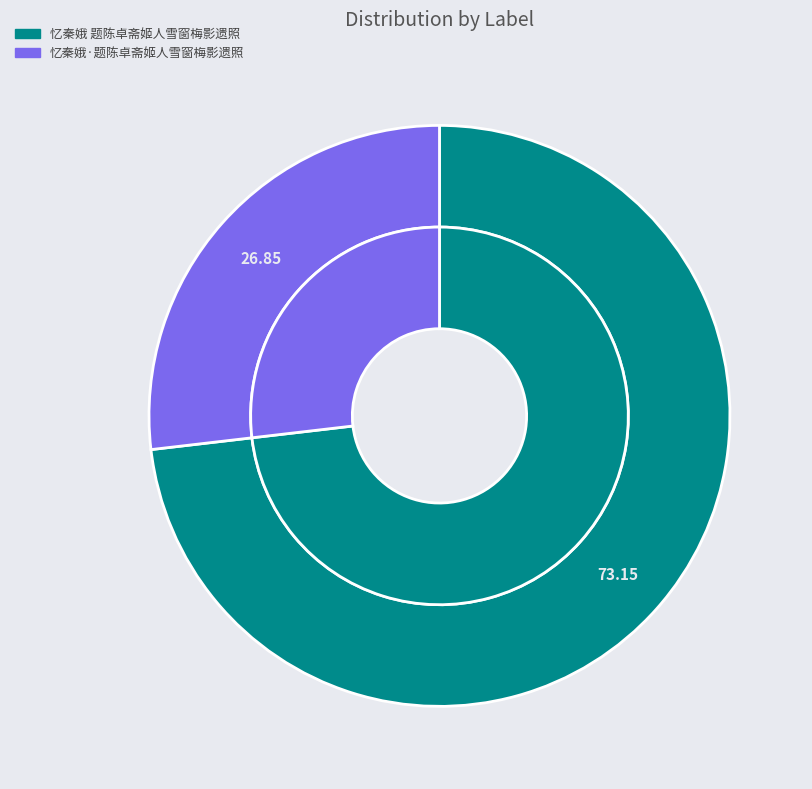

To the nearest percent, what is the difference between the largest and smallest slice percentages?

46%